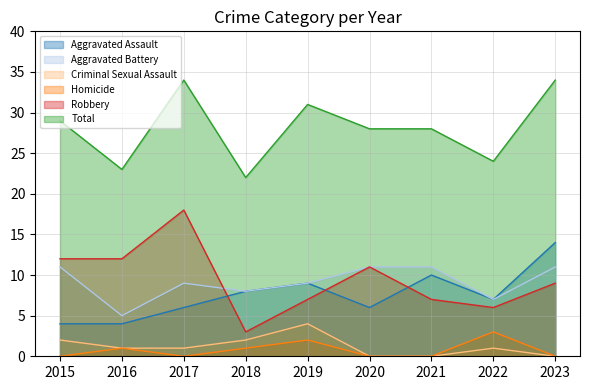

True or false: Homicide and Criminal Sexual Assault cross at least once.

False